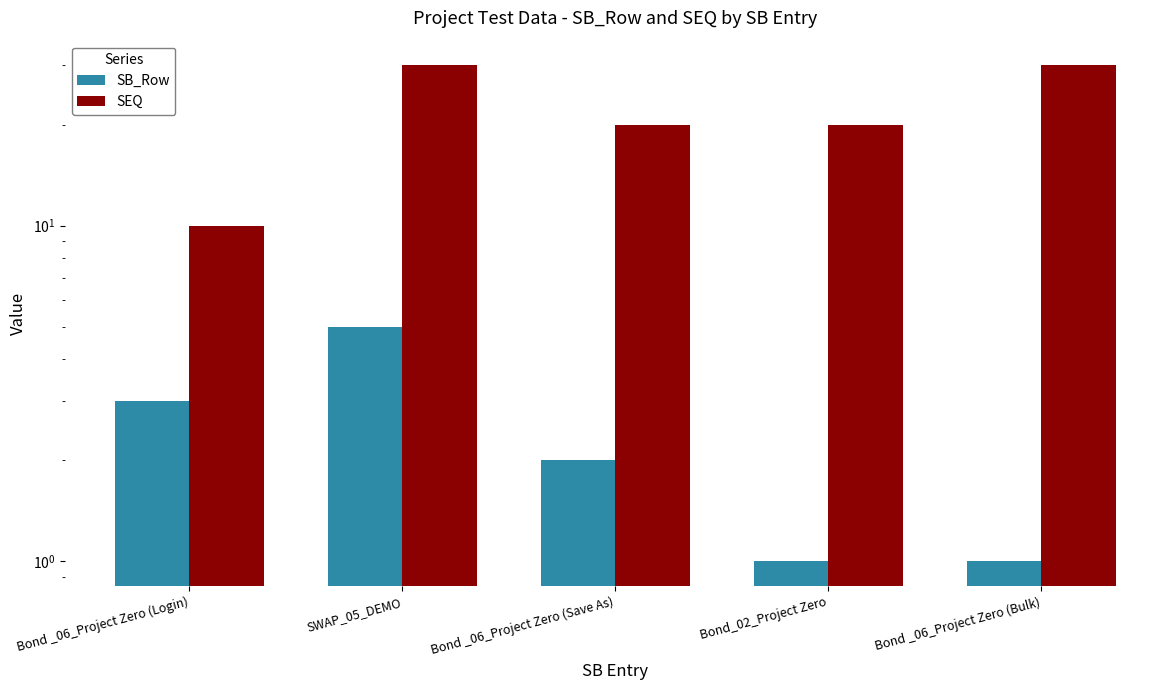

What is the label of the 1st bar from the right?

Bond _06_Project Zero (Bulk)